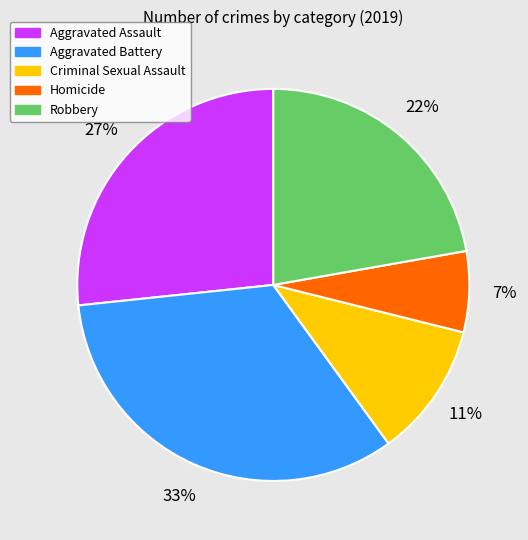

To the nearest percent, what is the average slice percentage?

20%